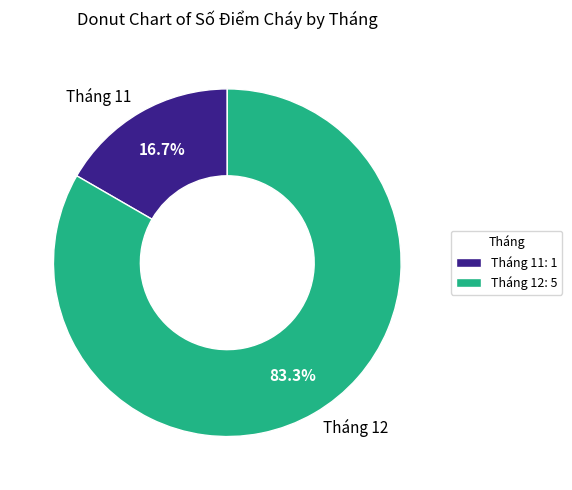

What percentage is NOT represented by Tháng 12?

16.7%